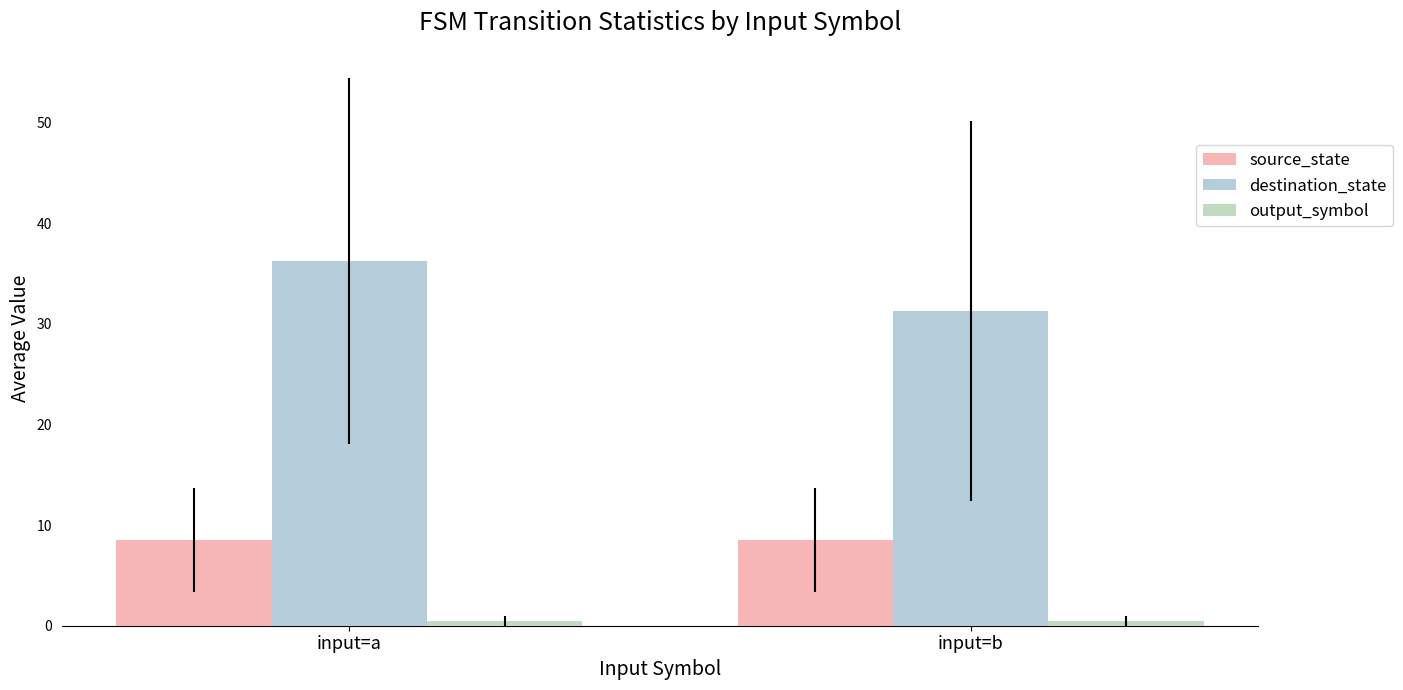

What value does the destination_state series have at input=a?

36.2